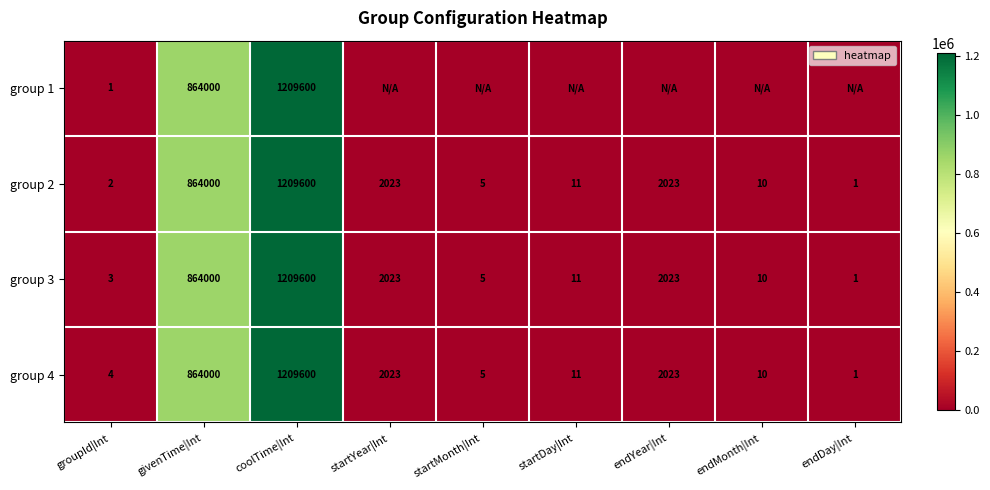

What is the difference between the second highest and second lowest values in the group 2 series?

863998